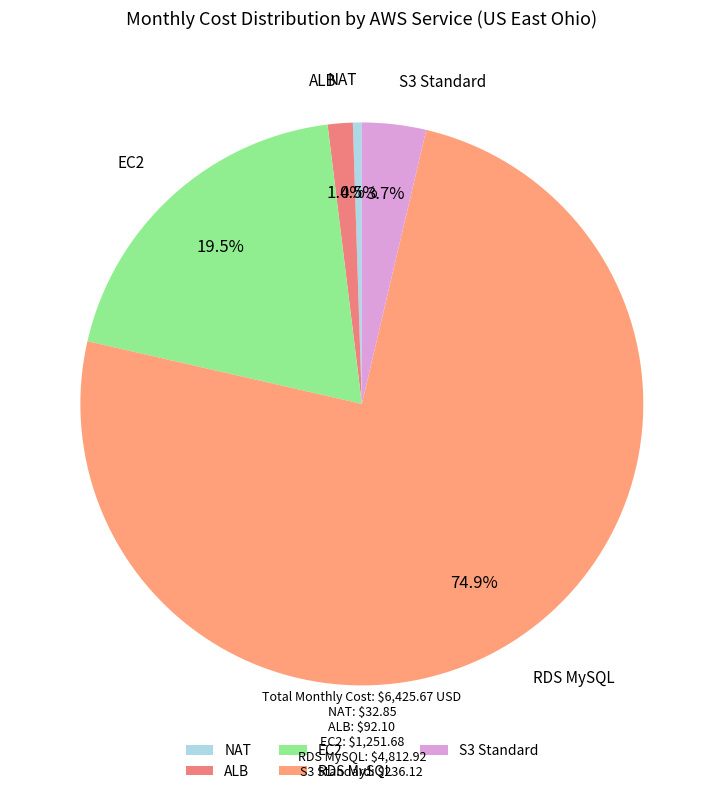

Does RDS MySQL represent more than half of the total?

Yes